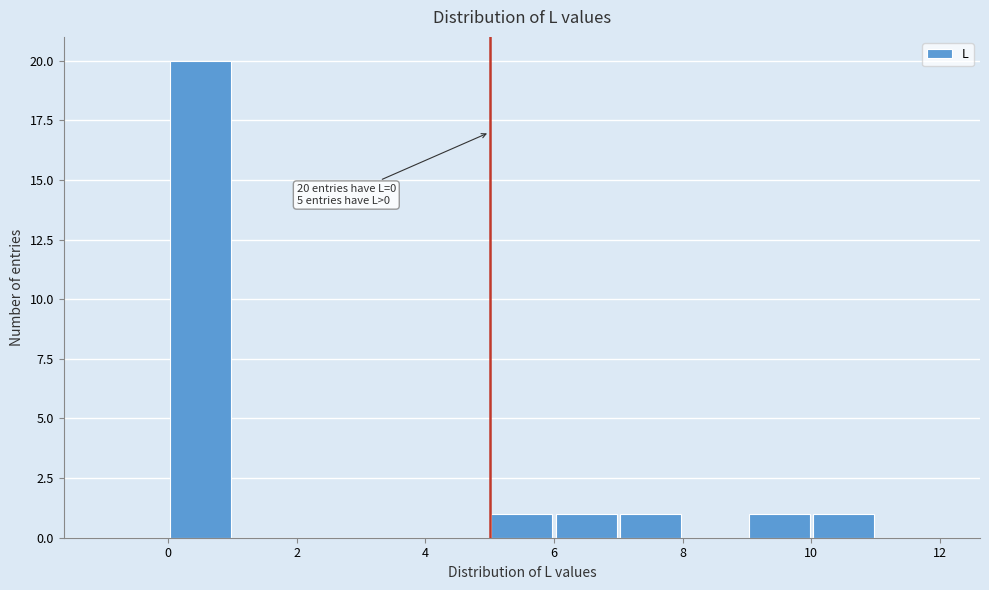

Over which range of the x-axis is the bar tallest?

0 to 1